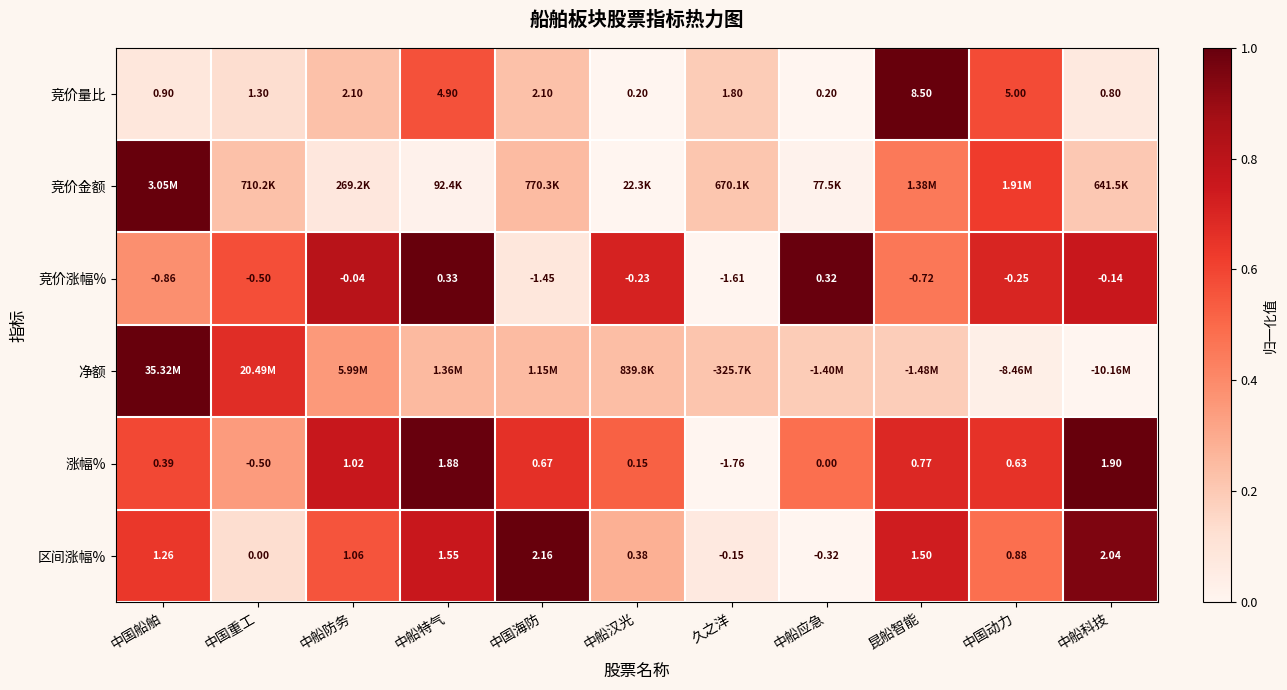

What is the difference between the highest and lowest values at 中船防务?

0.7